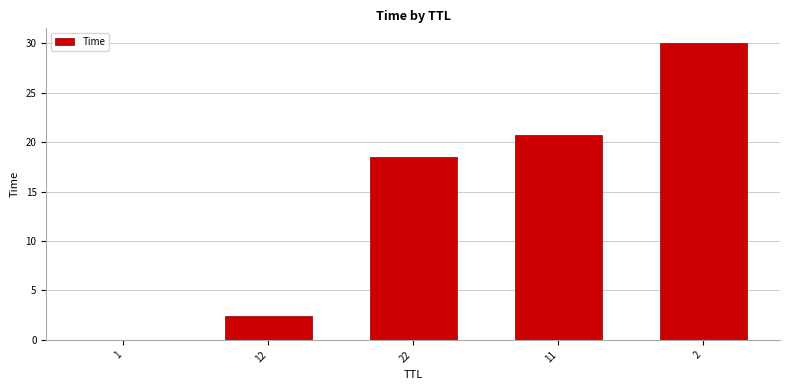

True or false: the data shows 0.8 at 12.

False